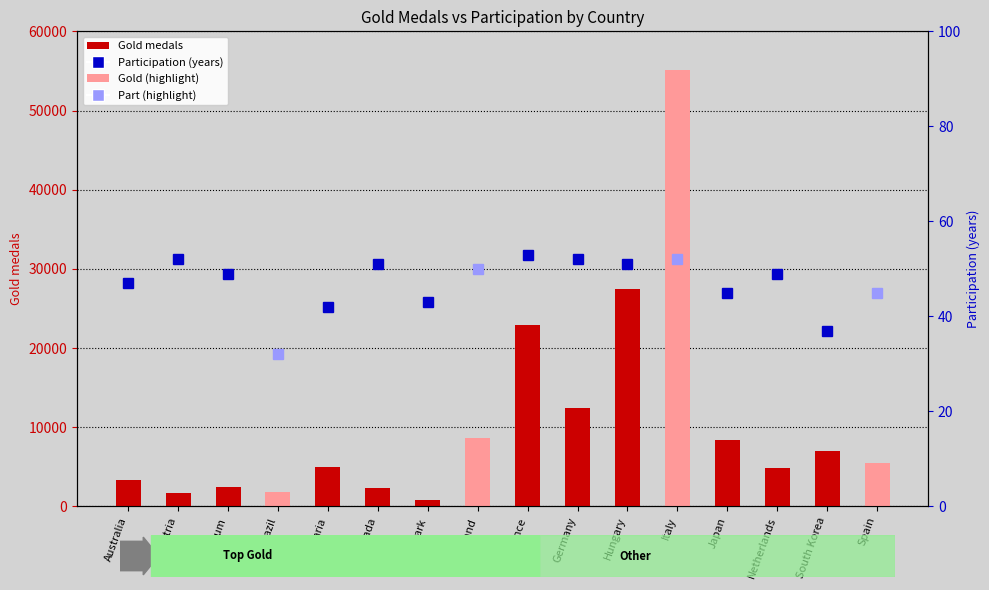

Which category has the highest value across all series?

Italy